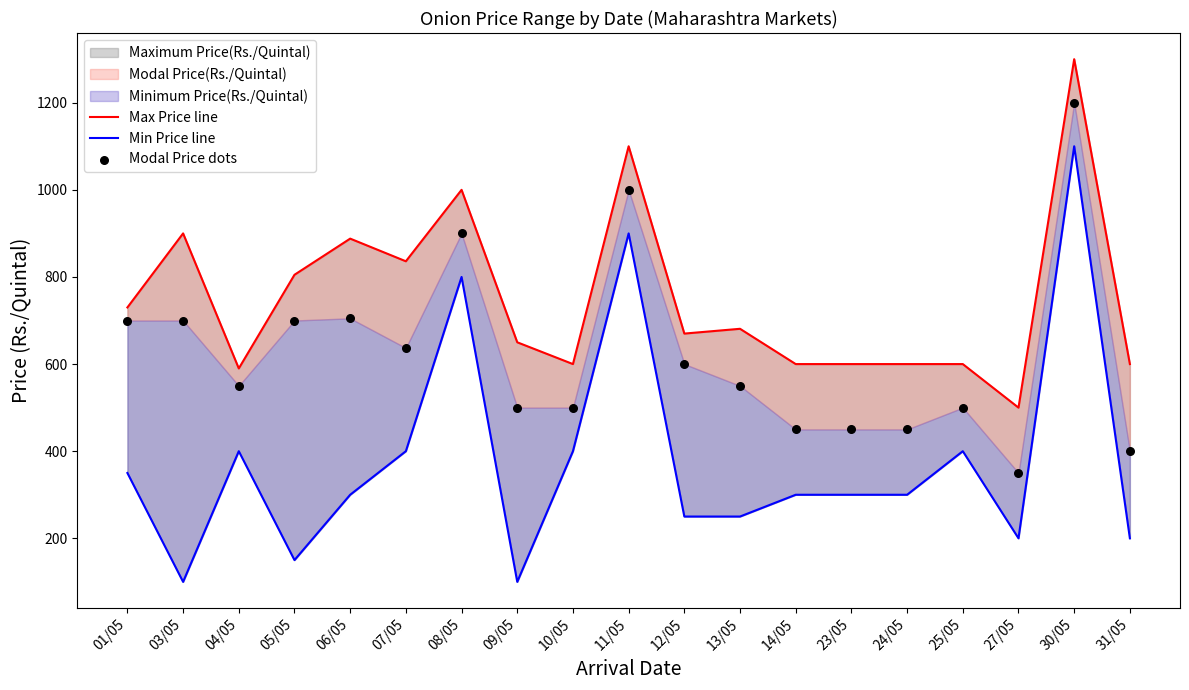

Which series reaches the maximum Y coordinate?

Max Price line